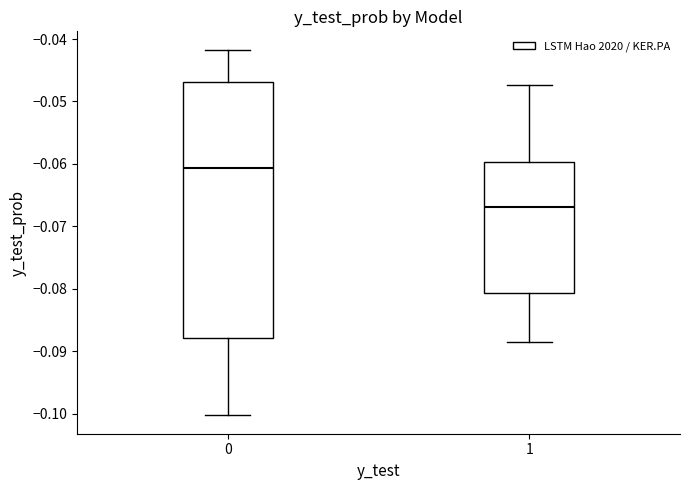

Where is the upper edge of the box at x = 1 on the y-axis? The values are not printed on the chart, so give them approximately, as read against the axis.

-0.060